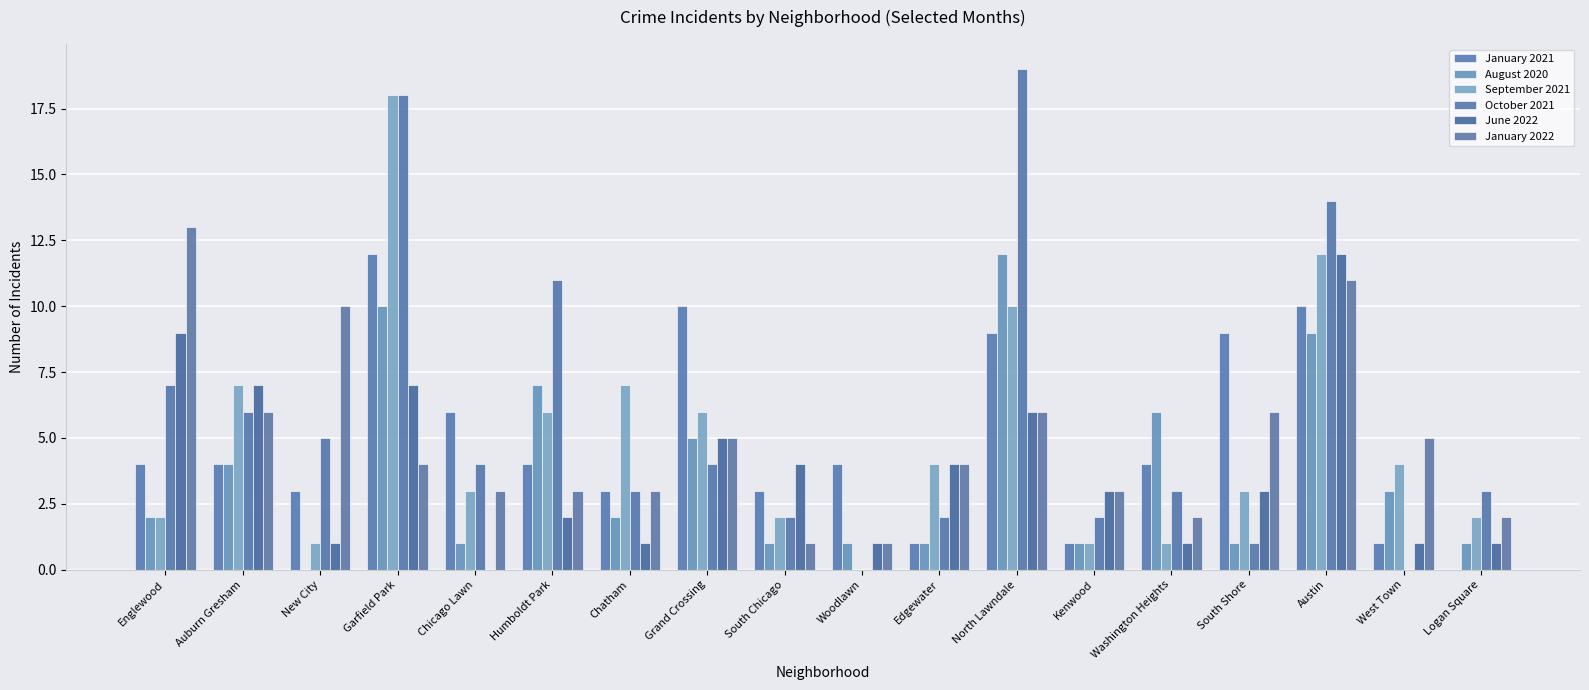

What is the label of the 5th bar from the left?

Chicago Lawn